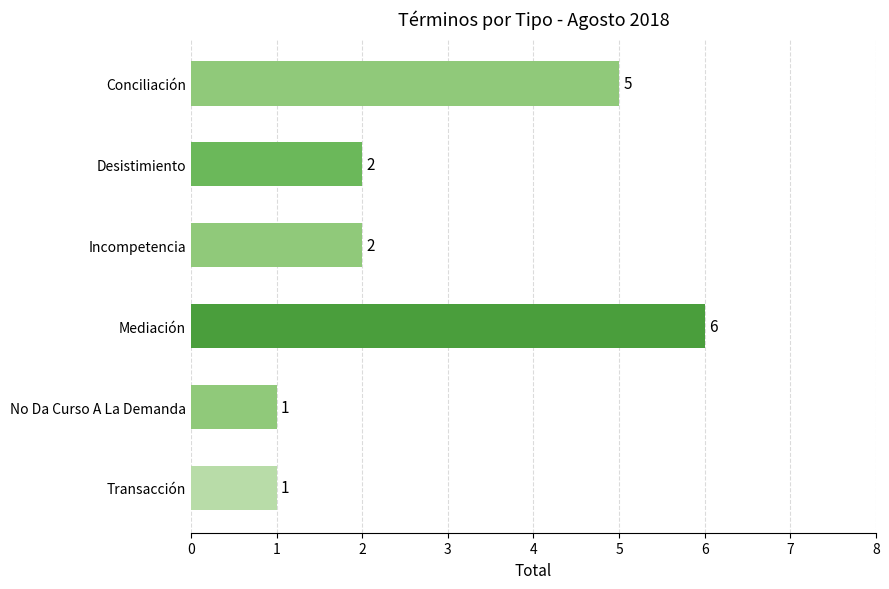

How many values are between 1 and 5?

5